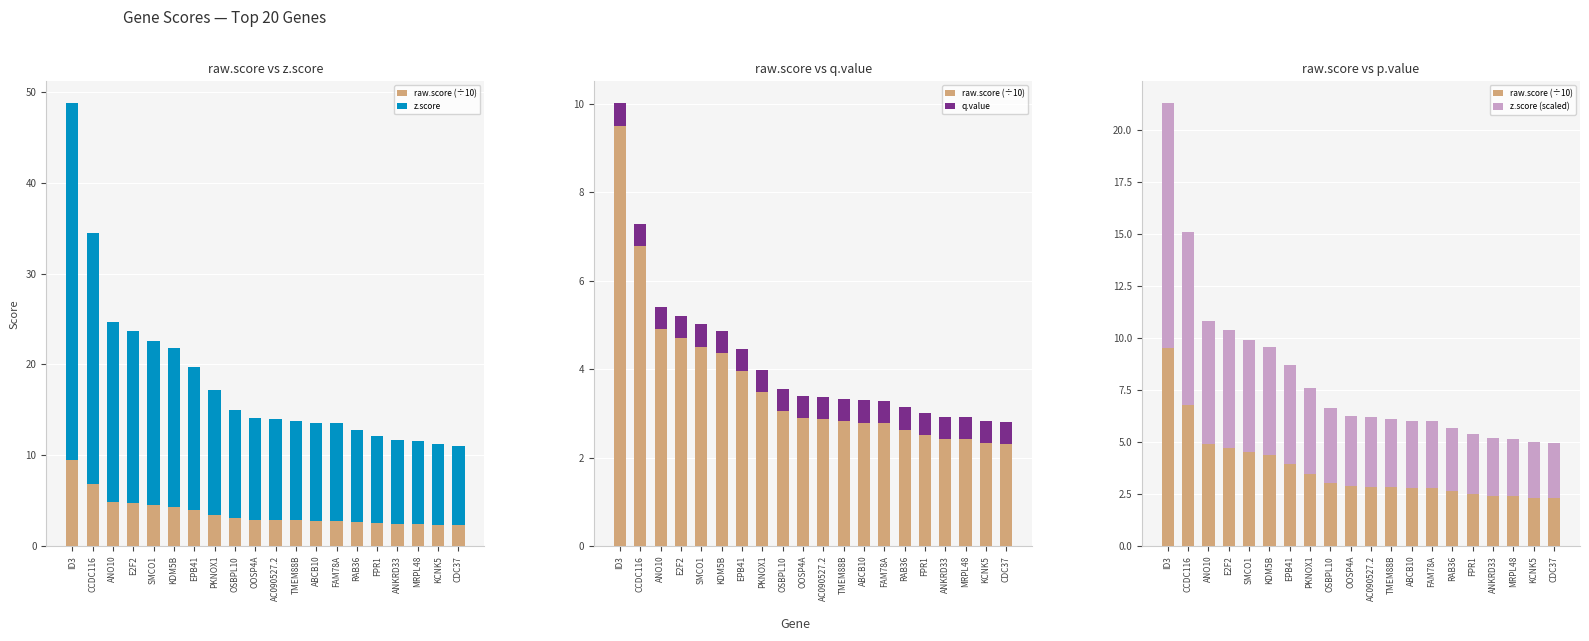

Which series changed the most between ANO10 and FAM78A?

z.score